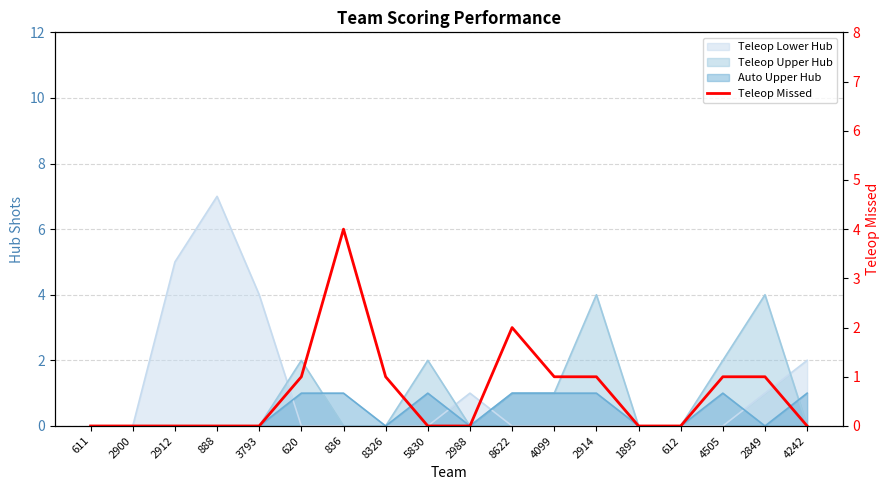

True or false: there are more than 0 points higher than both neighbors.

True